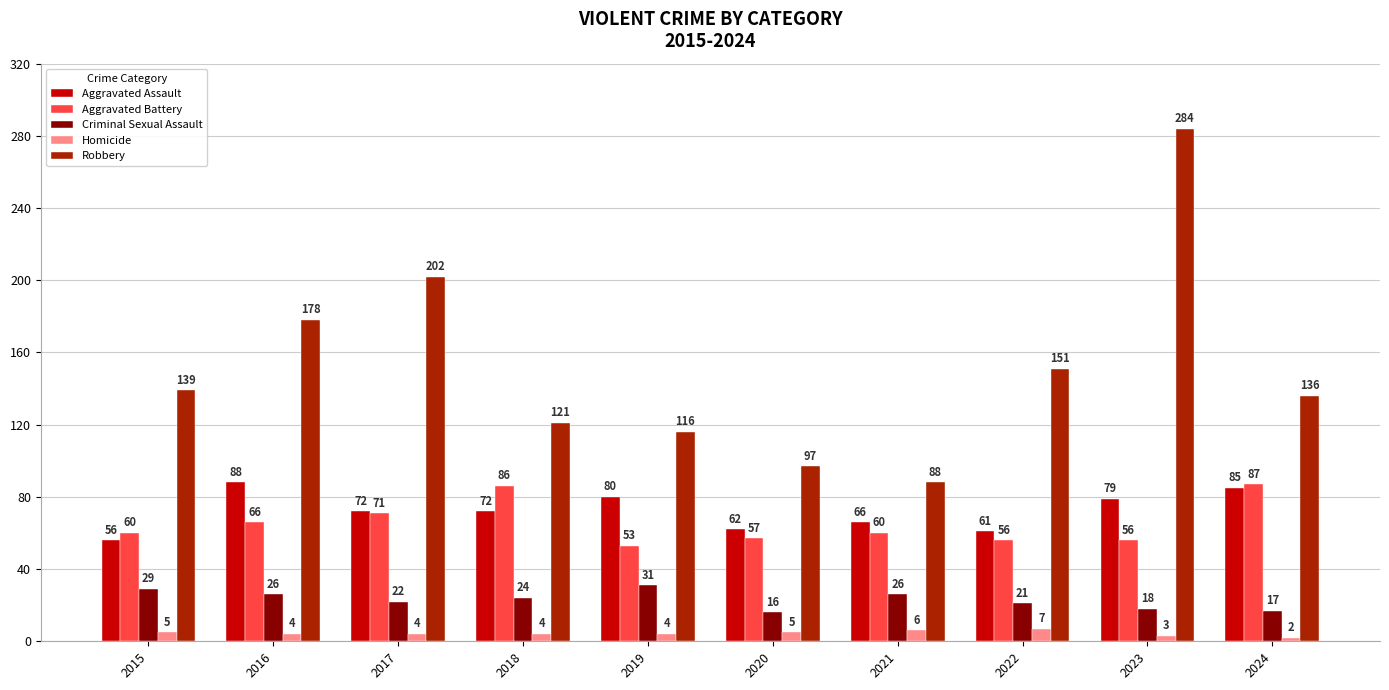

True or false: Aggravated Battery has a value of 57 at 2020.

True